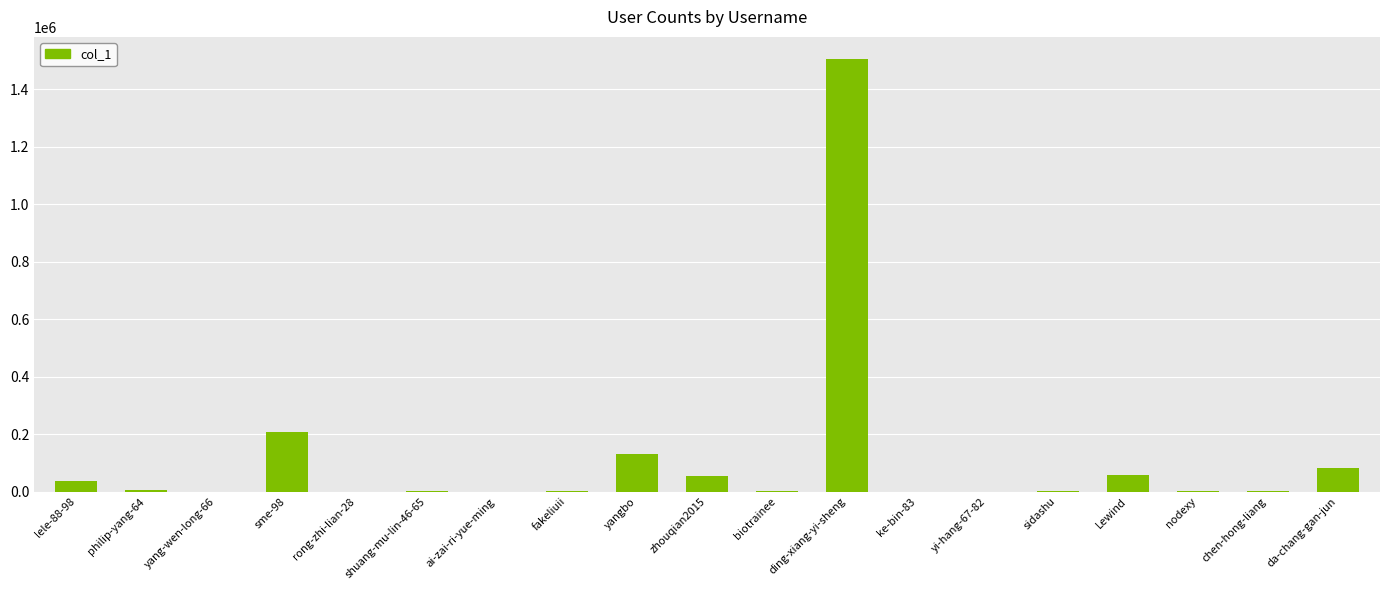

At which category does the chart reach its peak across all series?

ding-xiang-yi-sheng